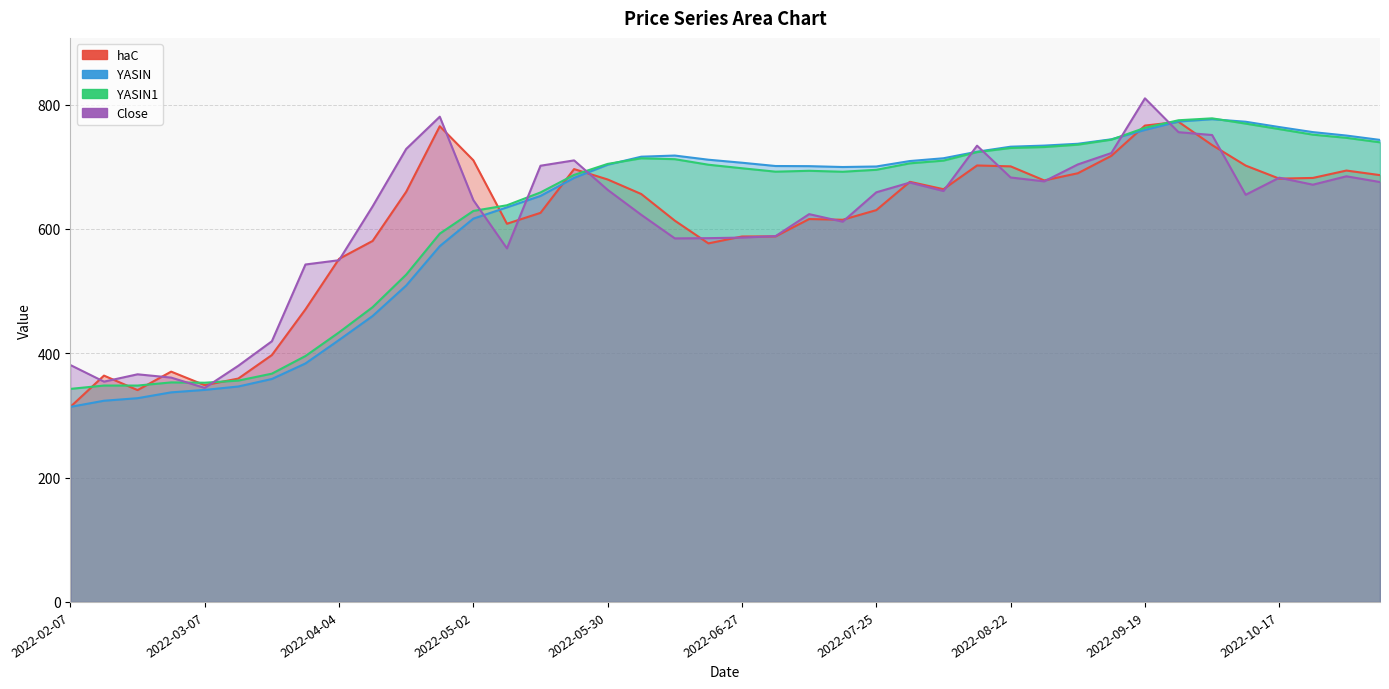

The YASIN series shows 564.4 at 2022-02-14. True or false?

False